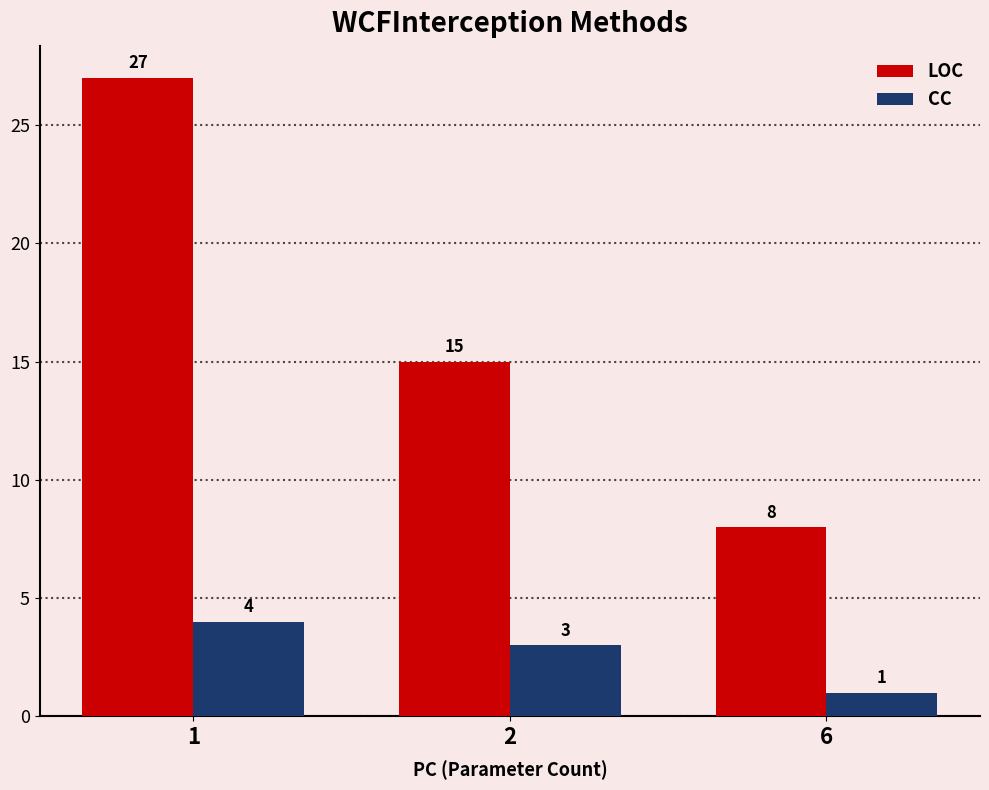

What is the value of the CC bar at the 2nd from the left?

3